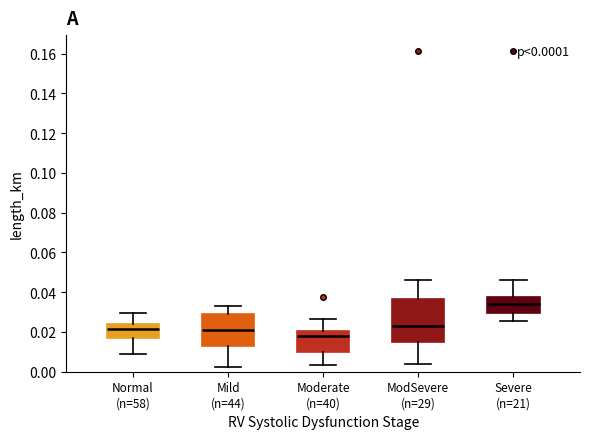

Which box's median line is the lowest?

Moderate (n=40)